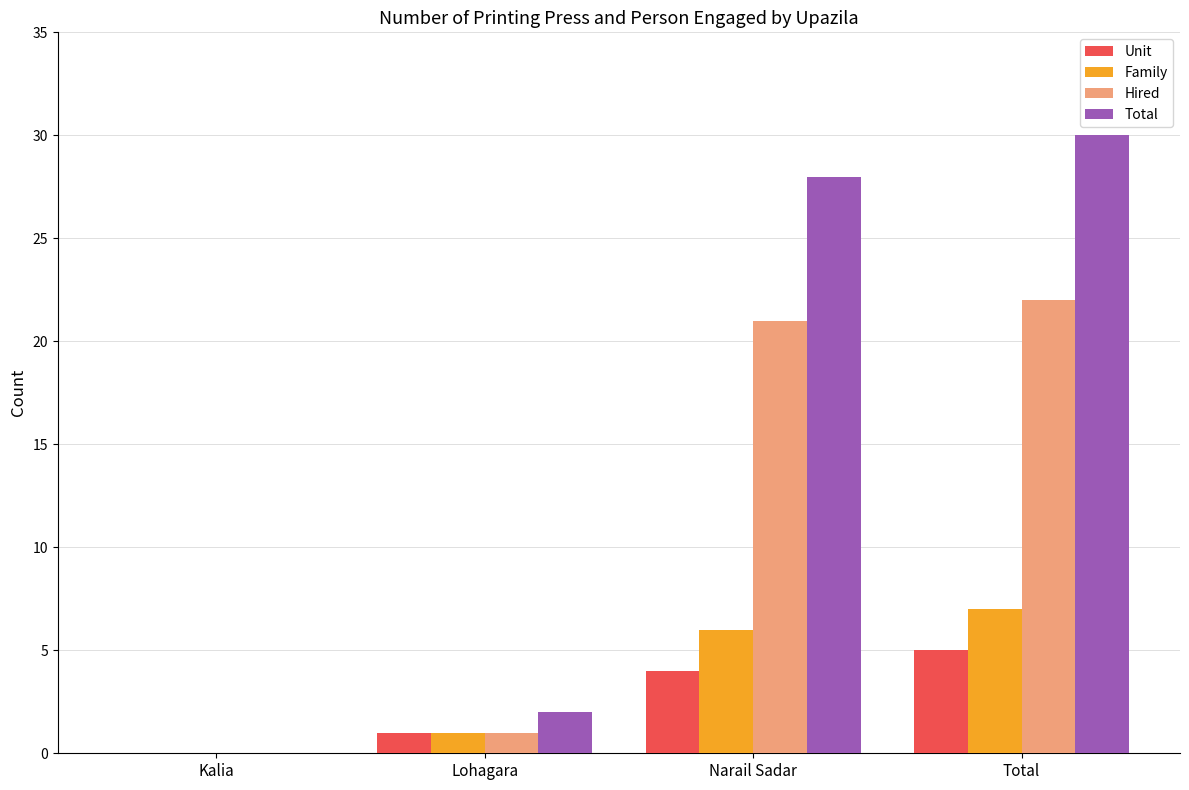

What are all the series names shown in the legend?

Unit, Family, Hired, Total